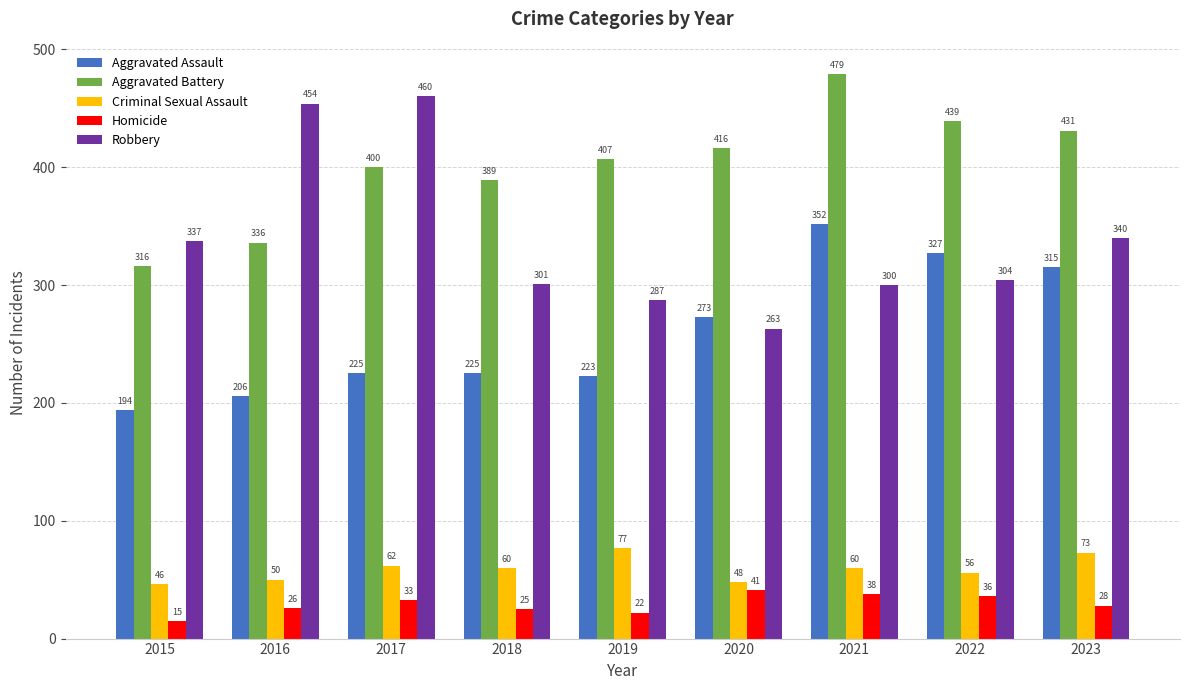

Reading left to right, list all the values displayed in this chart.

Aggravated Assault: 194	206	225	225	223	273	352	327	315
Aggravated Battery: 316	336	400	389	407	416	479	439	431
Criminal Sexual Assault: 46	50	62	60	77	48	60	56	73
Homicide: 15	26	33	25	22	41	38	36	28
Robbery: 337	454	460	301	287	263	300	304	340